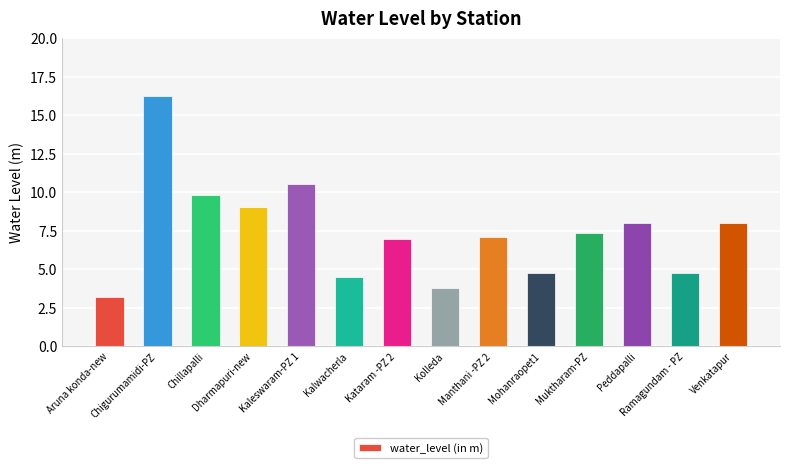

What is the average value?

7.4